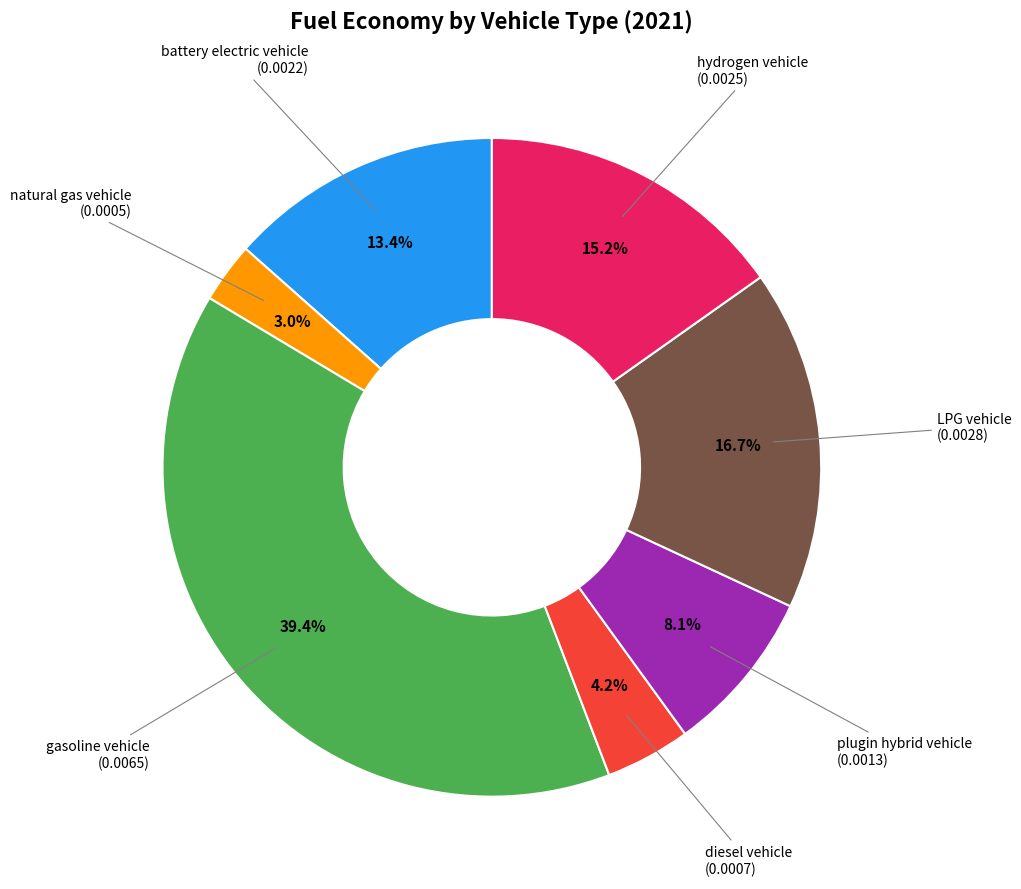

How many slices are in this pie chart?

7